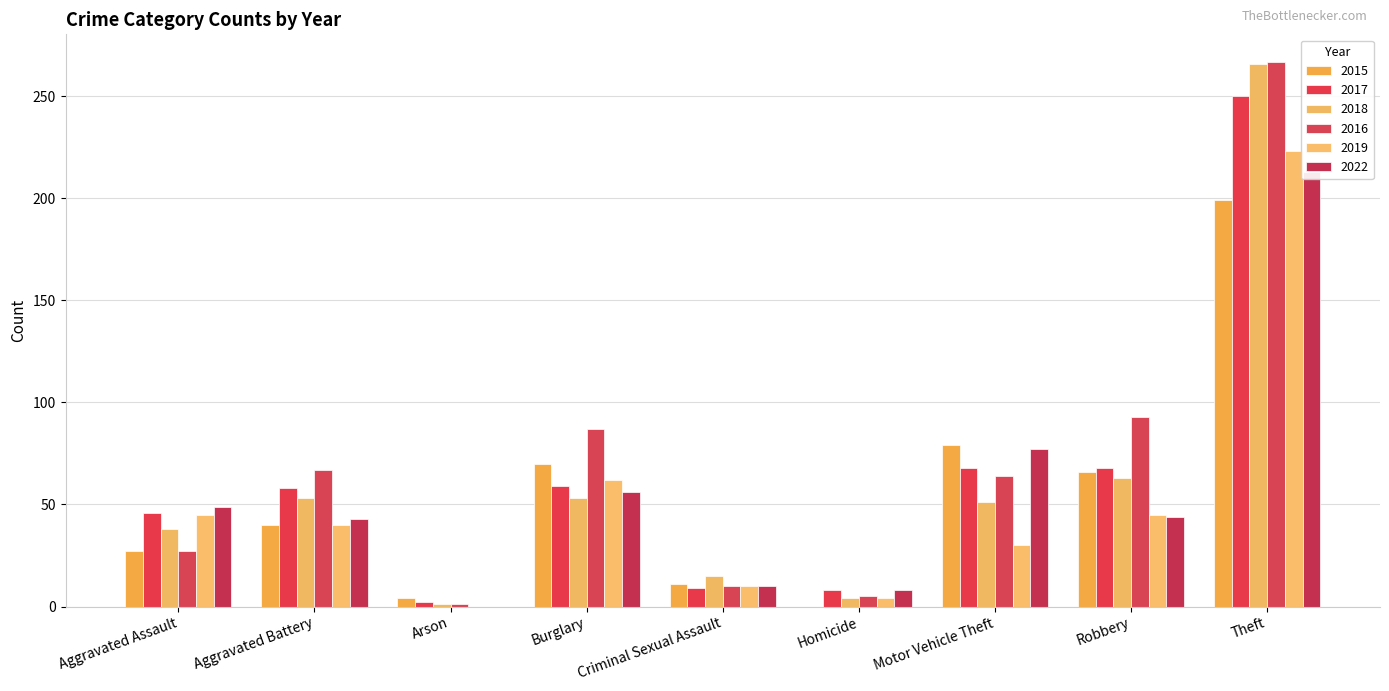

How many values in the 2017 series are below 58?

4